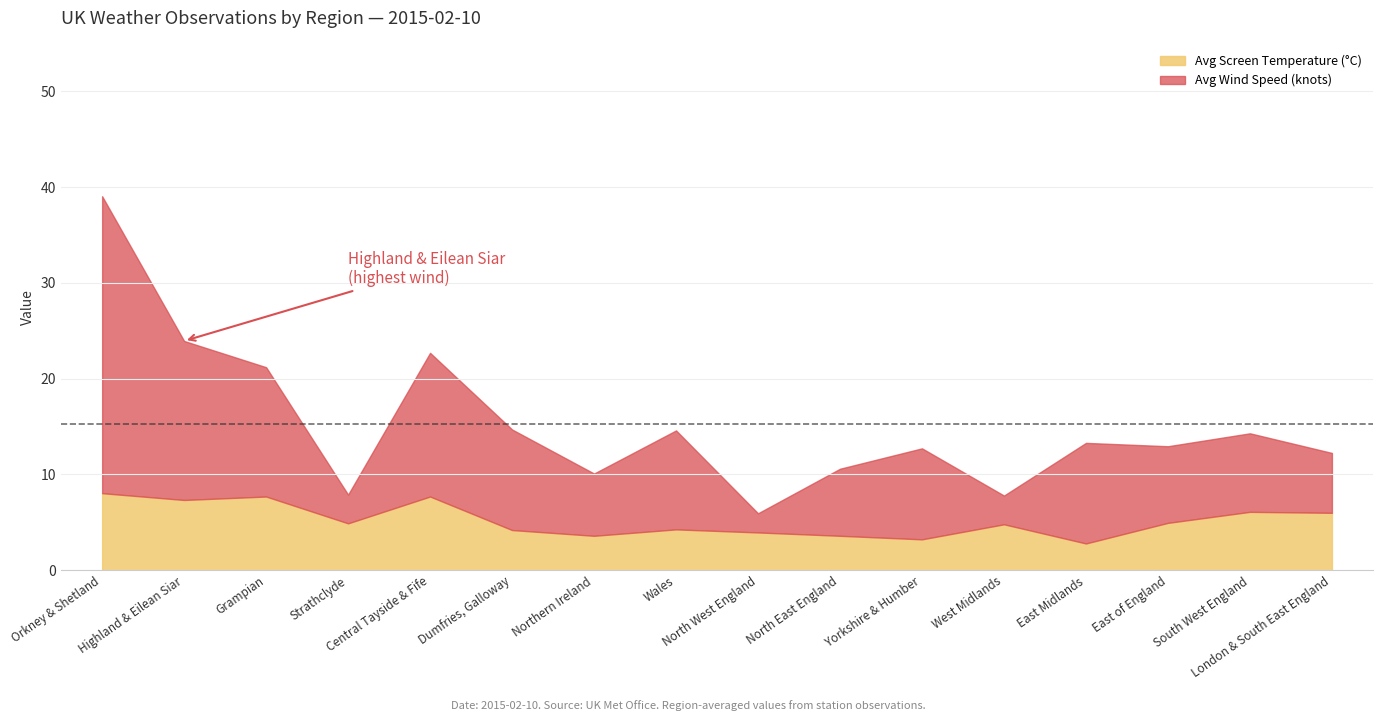

What is the difference between the avg_temperature values at 13 and 7?

0.7